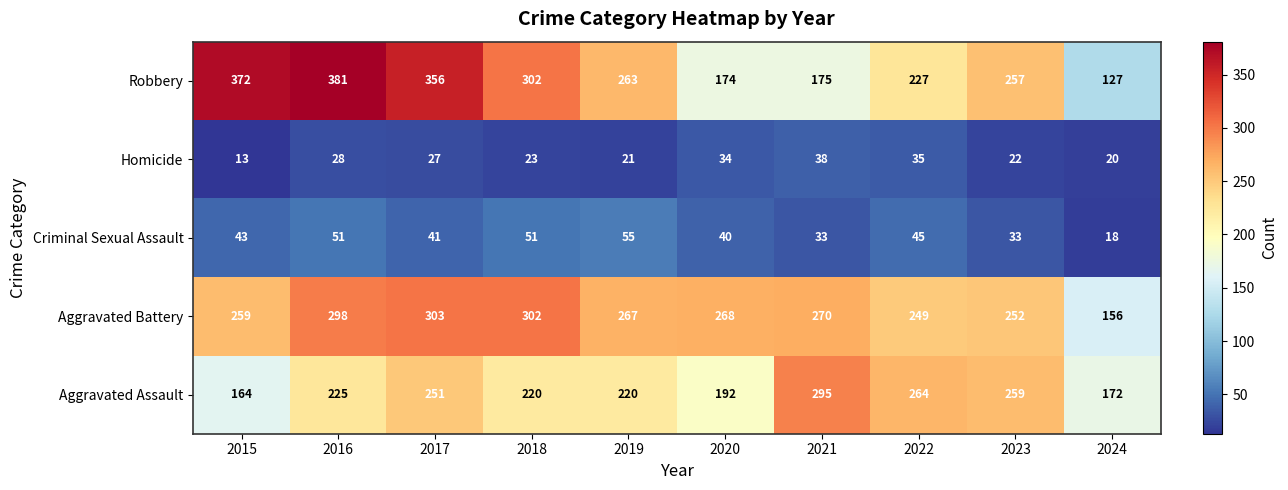

Is it true that Criminal Sexual Assault equals 27 at 2020?

False